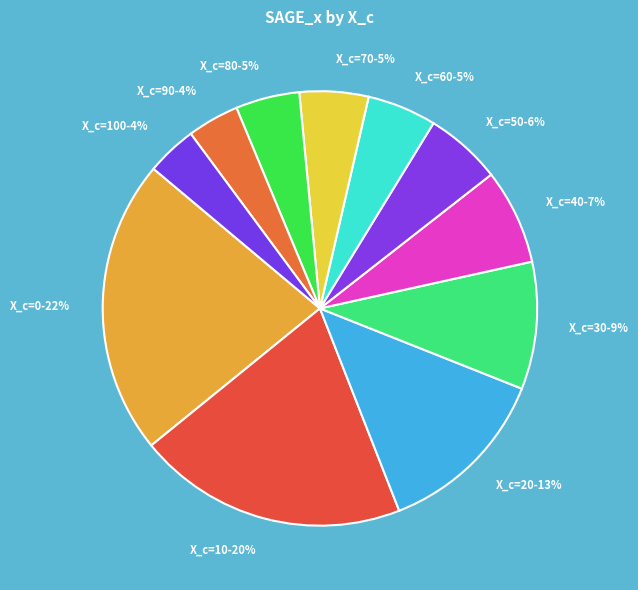

To the nearest percent, what is the difference between the largest and smallest slice percentages?

18%